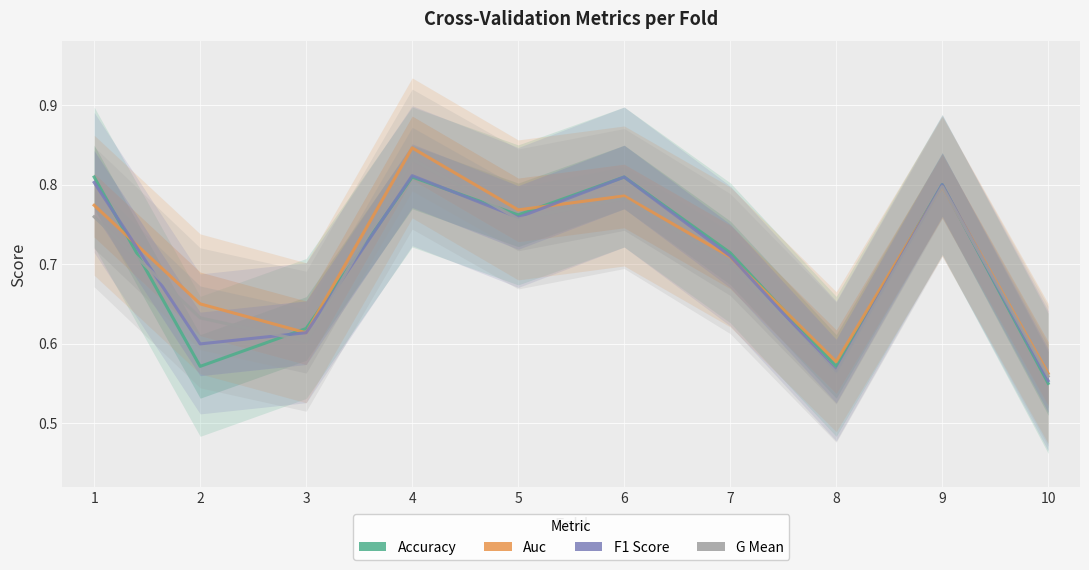

Which series has the largest range (max minus min)?

auc